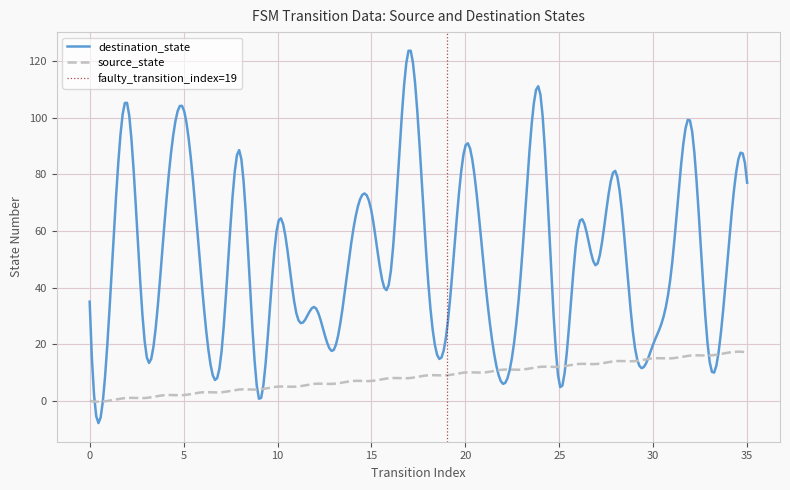

What are all the series names shown in the legend?

source_state, destination_state